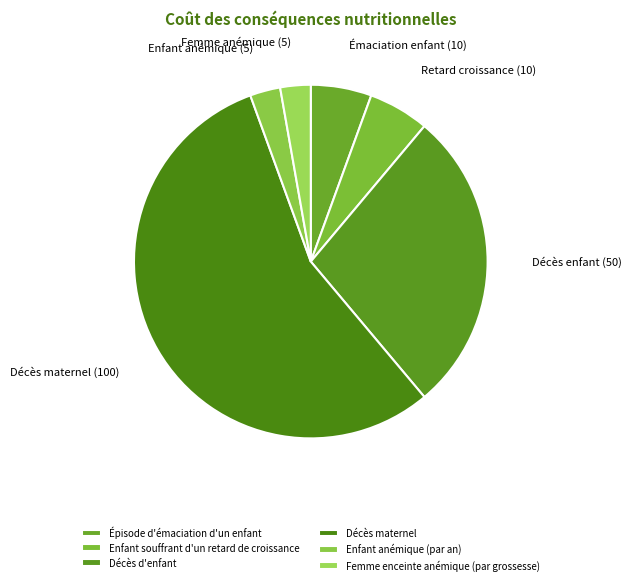

Does Décès maternel account for over 50% of the chart?

Yes